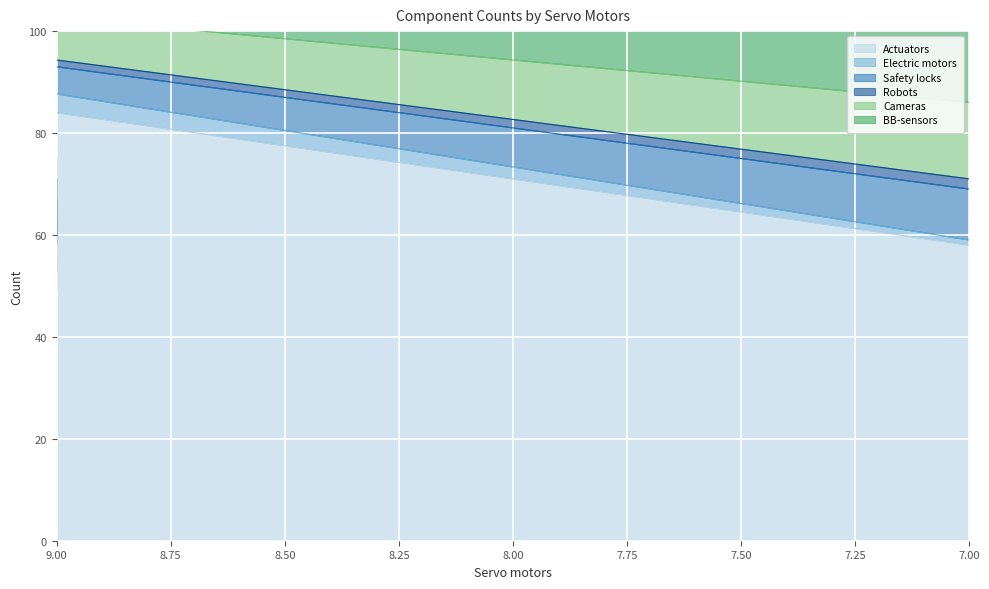

What is the lowest value of the Electric motors series?

1